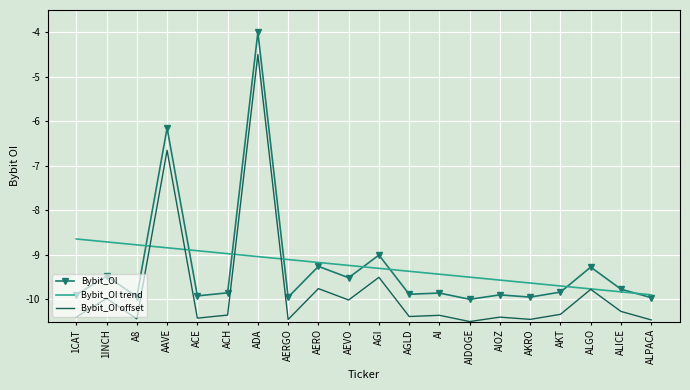

The value of Bybit_OI trend at ACH is -16.0. True or false?

False